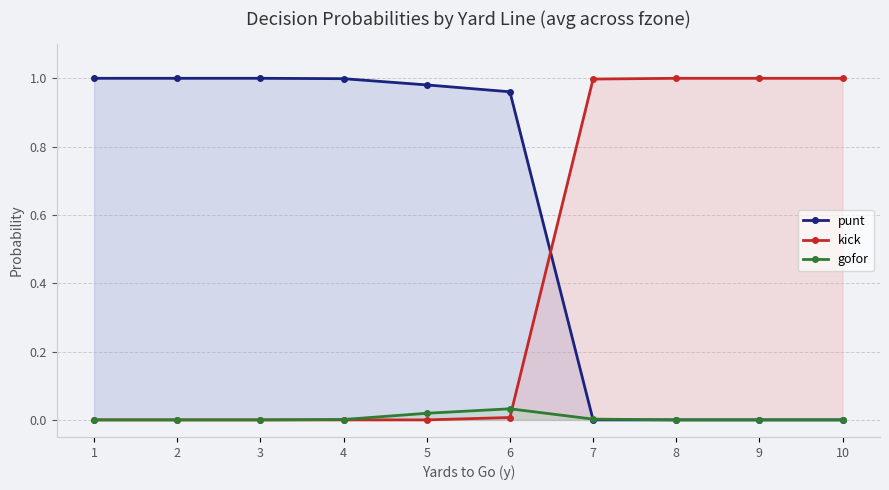

Reading left to right, list all the values displayed in this chart.

punt: 1=1.0	2=1.0	3=1.0	4=1.0	5=1.0	6=1.0	7=0.0	8=0.0	9=0.0	10=0.0
kick: 1=0.0	2=0.0	3=0.0	4=0.0	5=0.0	6=0.0	7=1.0	8=1.0	9=1.0	10=1.0
gofor: 1=0.0	2=0.0	3=0.0	4=0.0	5=0.0	6=0.0	7=0.0	8=0.0	9=0.0	10=0.0